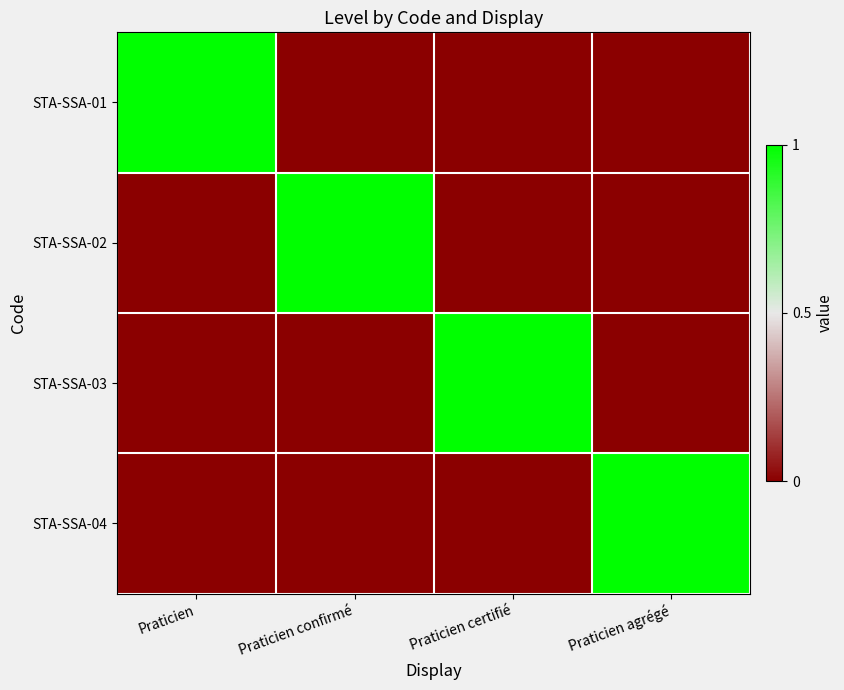

At which category is the sum across all series the highest?

Praticien